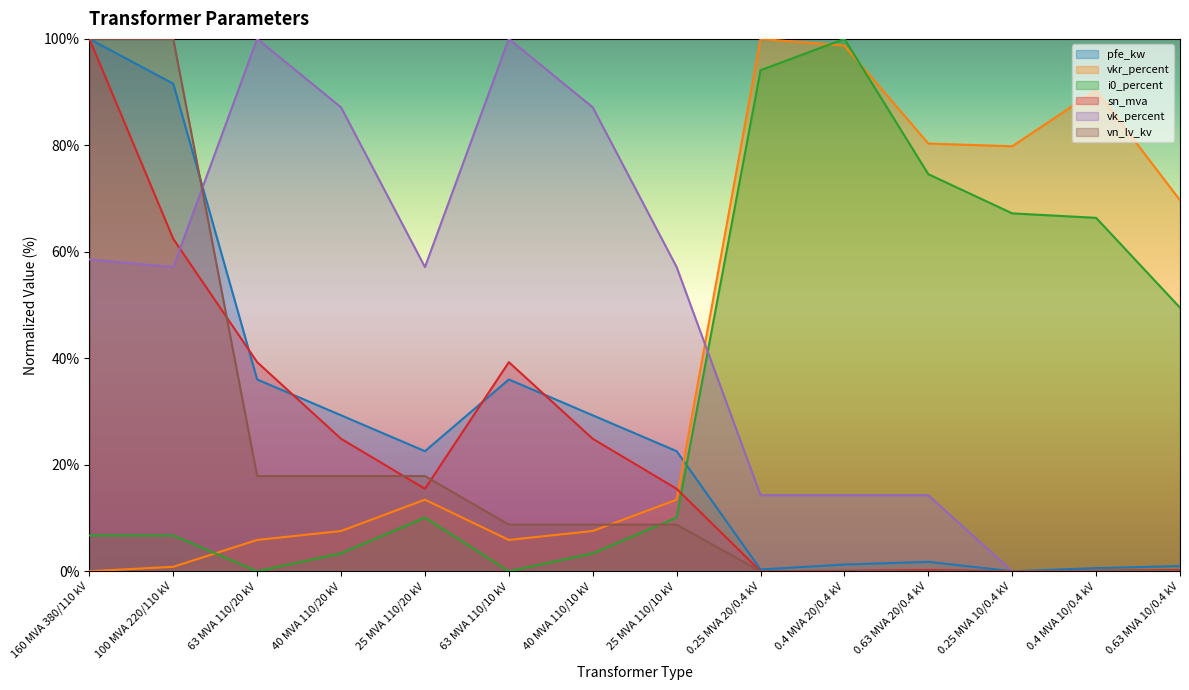

At how many categories does at least one series exceed 85?

9